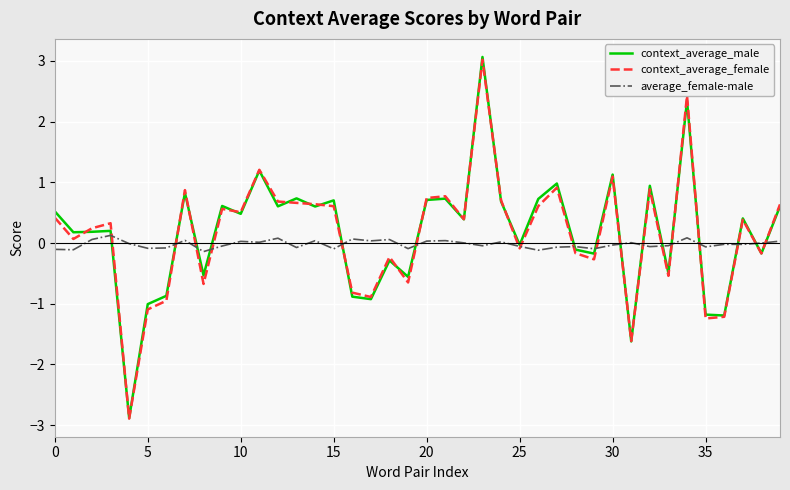

Which series has the widest spread of values?

context_average_male